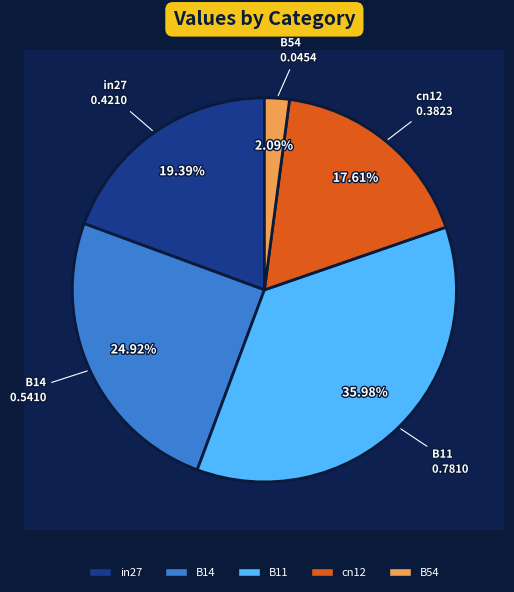

The cn12 slice represents 18% of the pie. True or false?

True